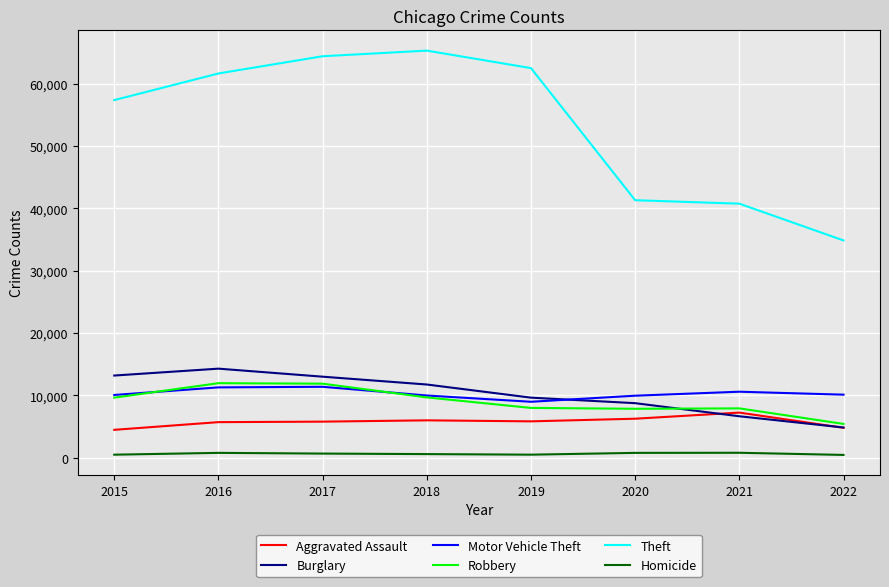

Which series has the widest spread of values?

Theft